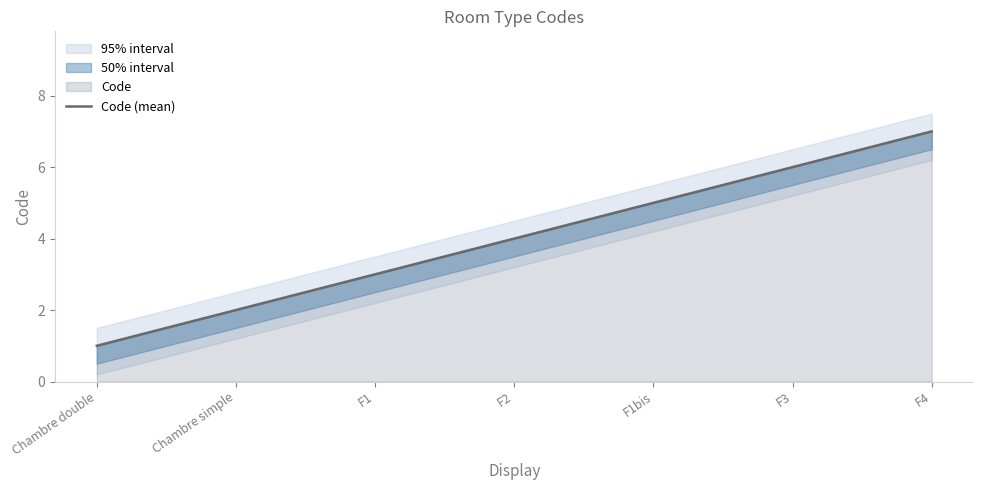

What is the average value?

4